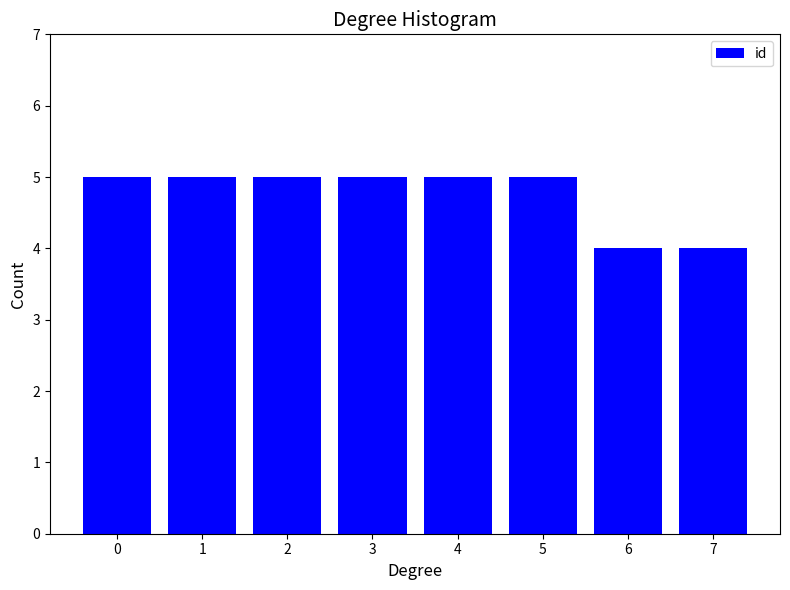

Reading left to right, what are all the values shown in this chart?

5	5	5	5	5	5	4	4